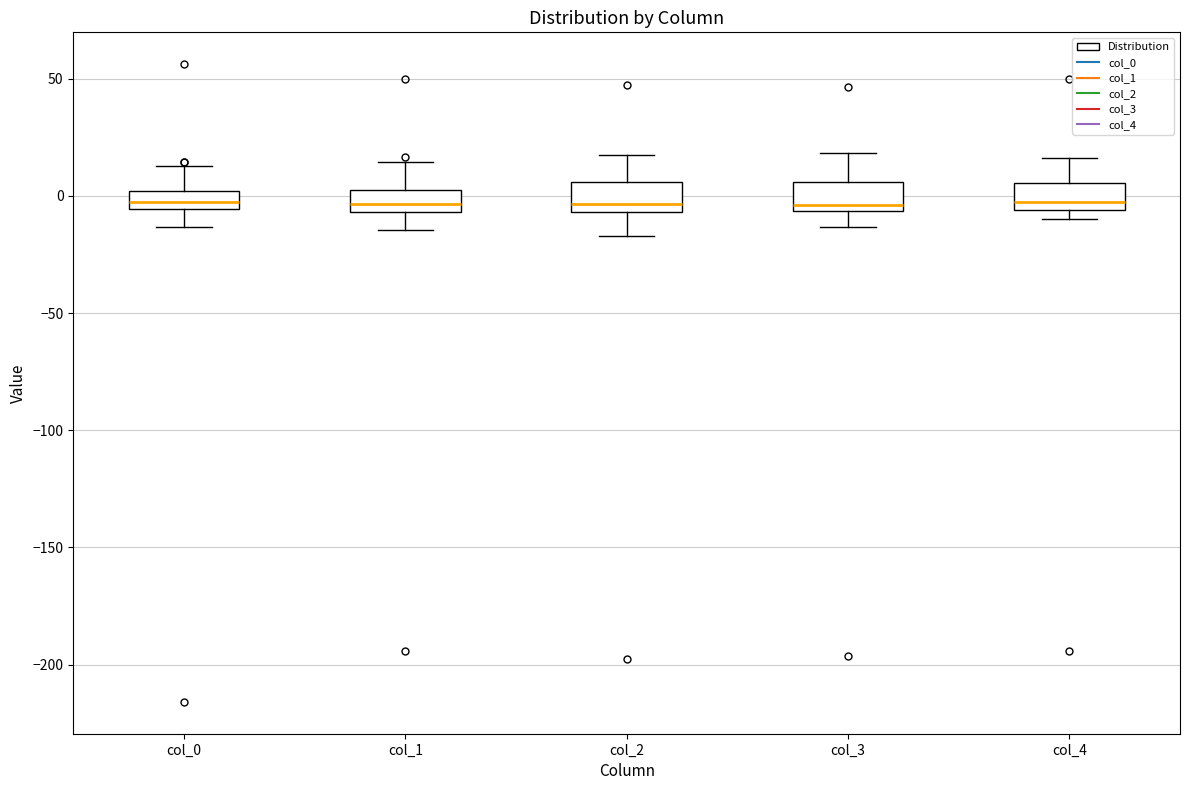

Reading left to right, read every box against the y-axis: the position of its median line, the range the box covers, and the ends of its whiskers. The values are not printed on the chart, so give them approximately, as read against the axis.

col_0: median 0 (inside the box), box -5 to 0, whiskers -15 to 15
col_1: median -5 (inside the box), box -5 to 5, whiskers -15 to 15
col_2: median -5 (just above the box's lower edge), box -5 to 5, whiskers -15 to 20
col_3: median -5 (just above the box's lower edge), box -5 to 5, whiskers -15 to 20
col_4: median 0, box -5 to 5, whiskers -10 to 15